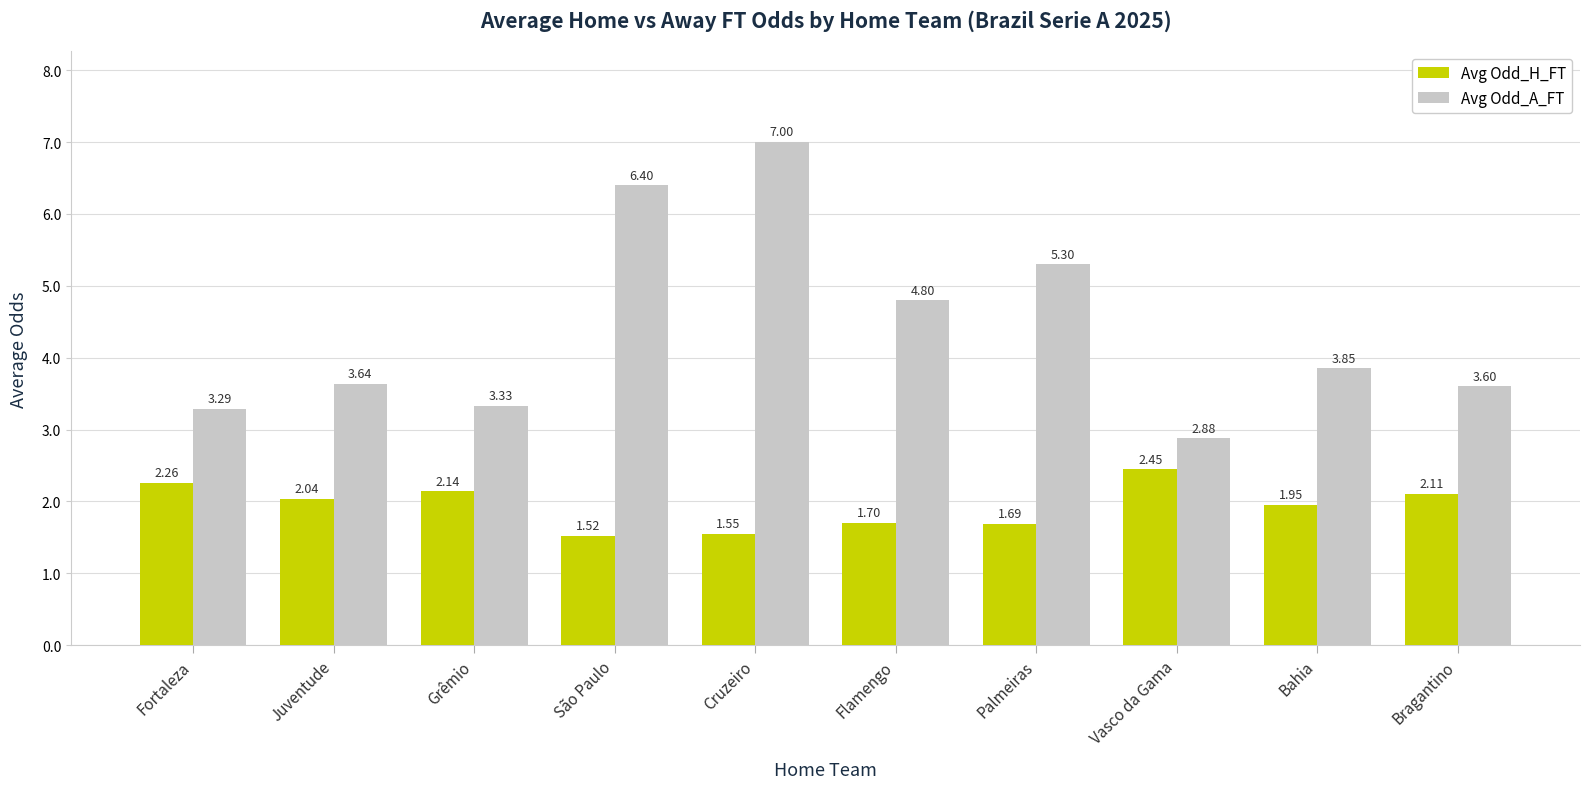

Does the chart contain any negative values?

No